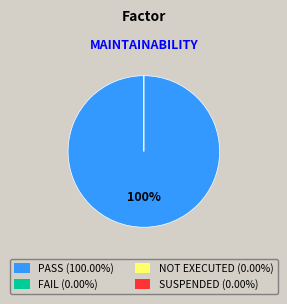

Rank the categories by value from highest to lowest.

Pass, Fail, Not executed, Suspended